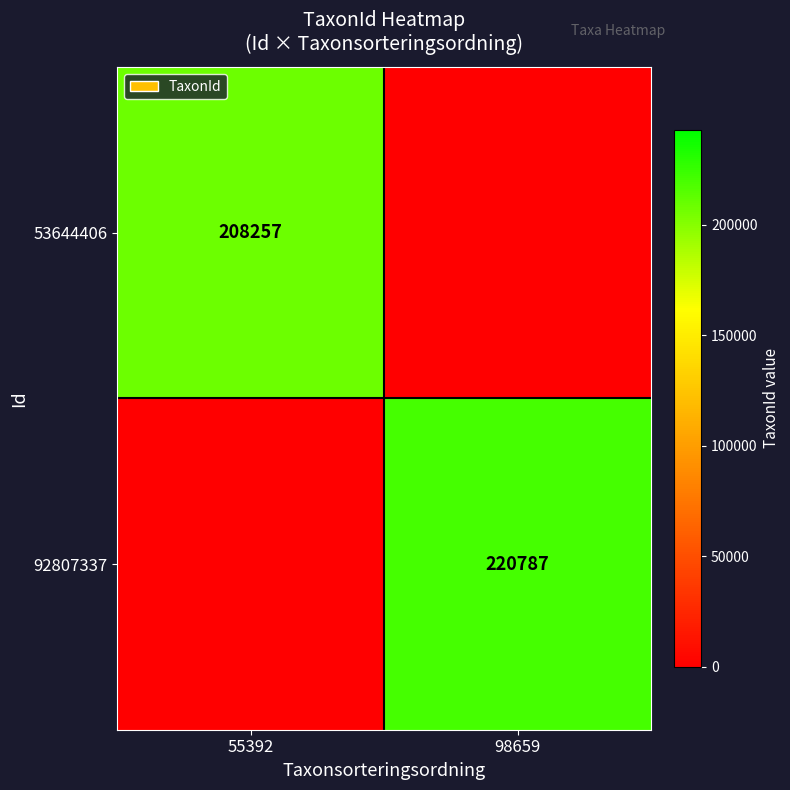

Which category has the lowest value across all series?

98659